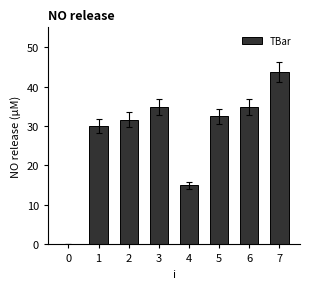

How many values are above zero?

7